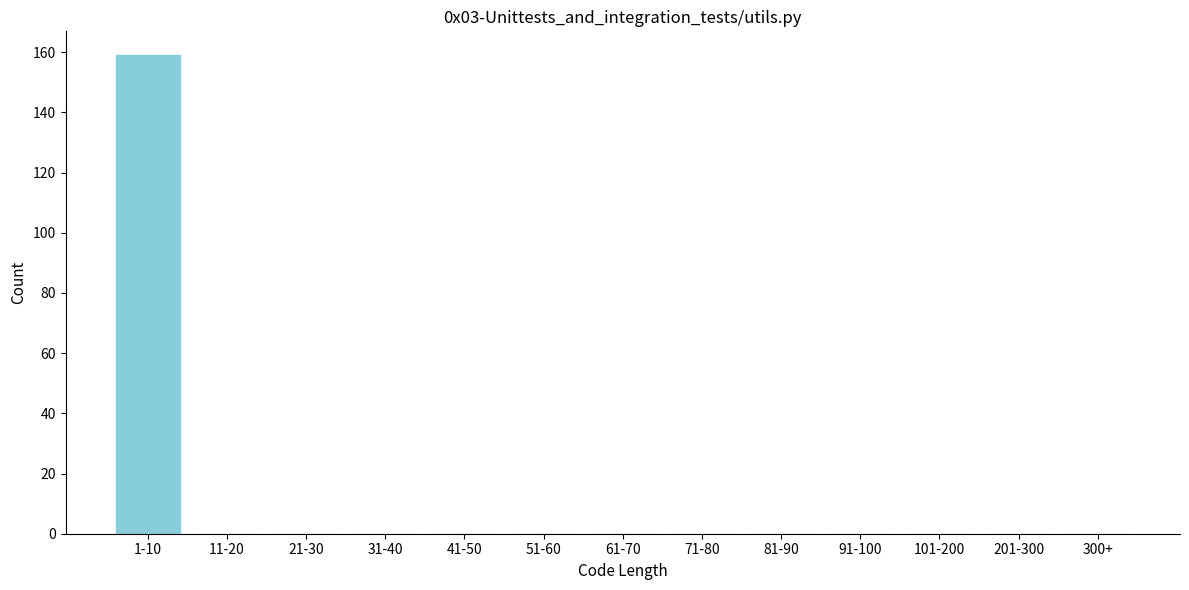

Reading left to right, extract all data points from this chart.

1-10=159	11-20=0	21-30=0	31-40=0	41-50=0	51-60=0	61-70=0	71-80=0	81-90=0	91-100=0	101-200=0	201-300=0	300+=0